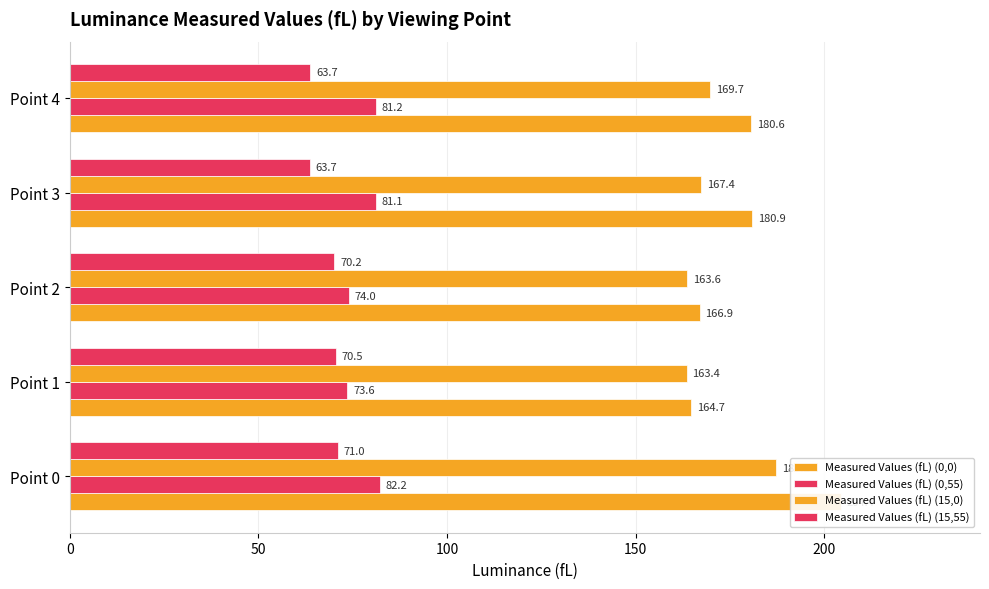

Which series has the largest range (max minus min)?

Measured Values (fL) (0,0)